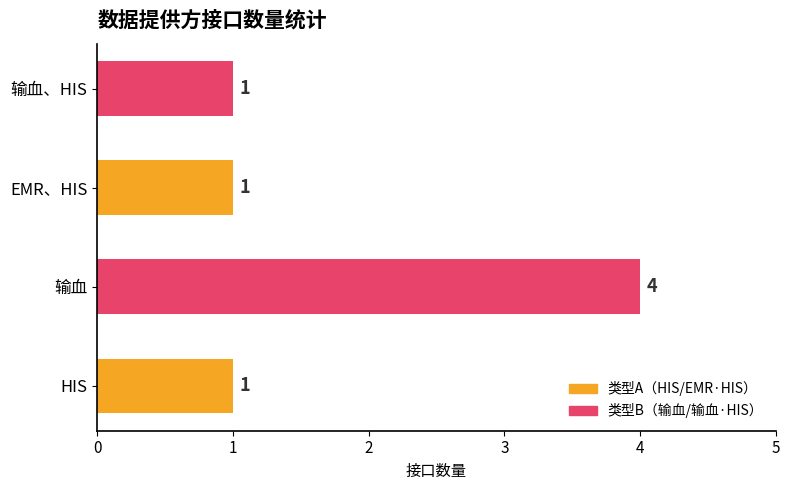

What is the difference between the maximum and second lowest values?

3